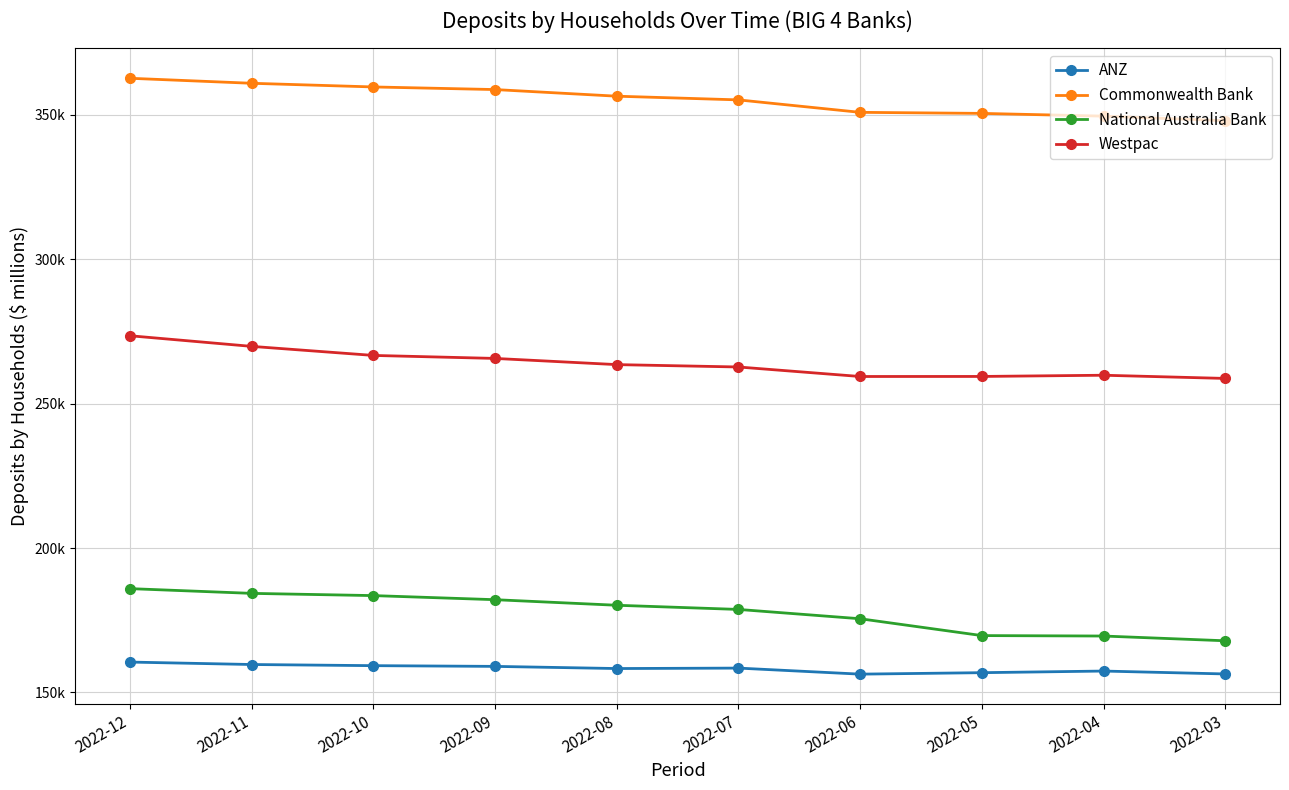

Rank the series by their maximum value, from lowest to highest.

ANZ, National Australia Bank, Westpac, Commonwealth Bank